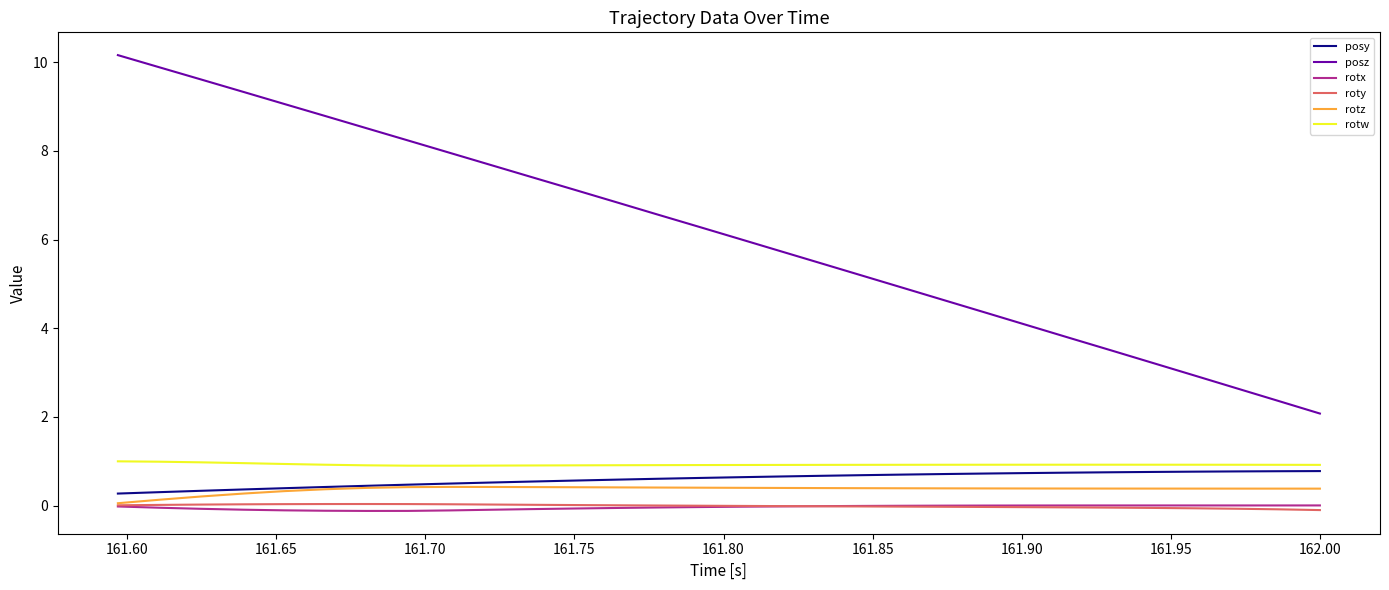

True or false: rotw and roty intersect in this chart.

False